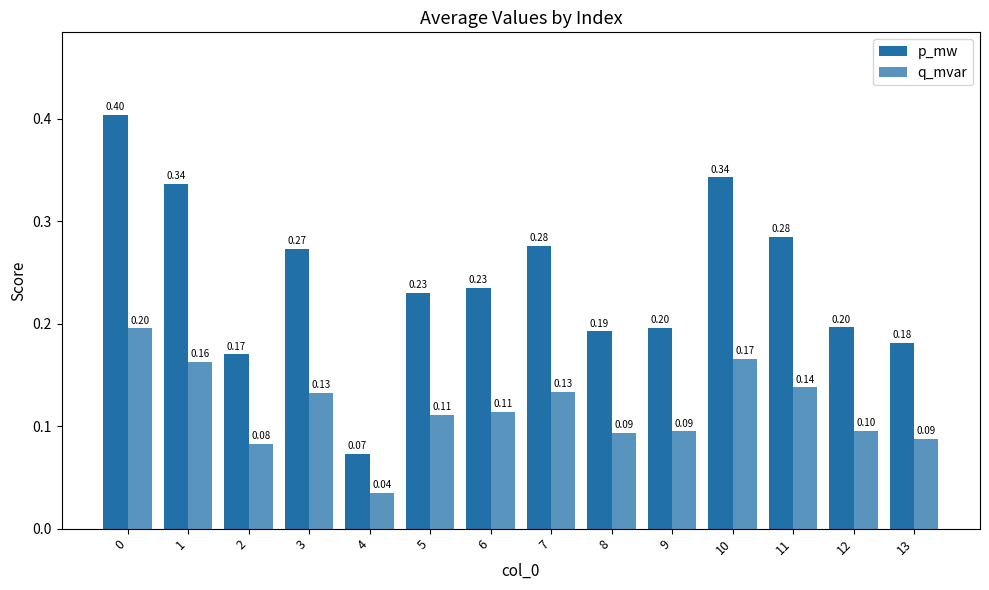

How many distinct data groups are displayed?

2